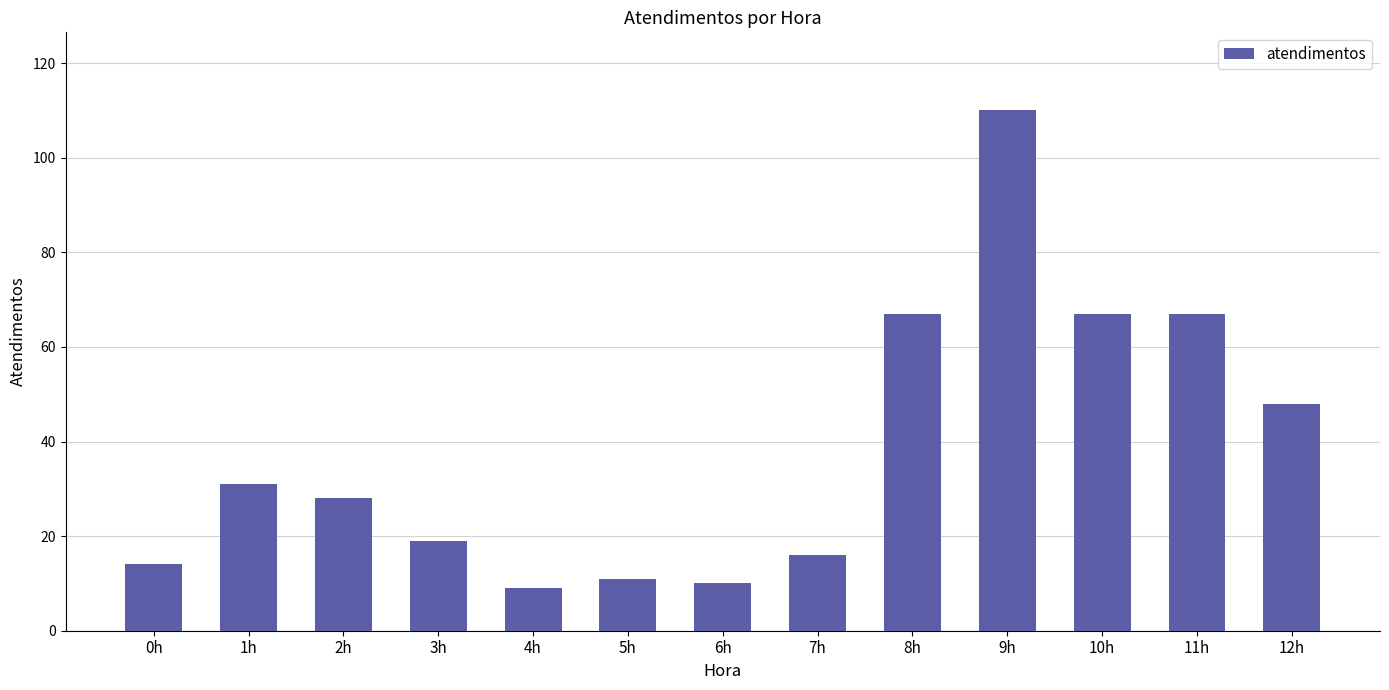

What position from the right is 10h?

3